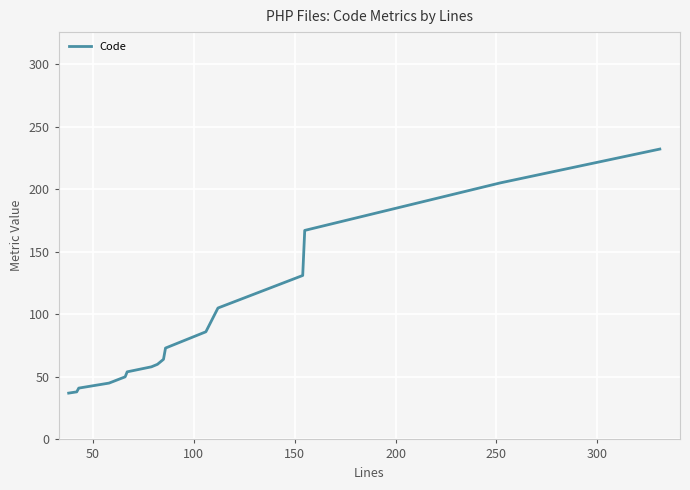

What is the minimum value shown in the chart?

37